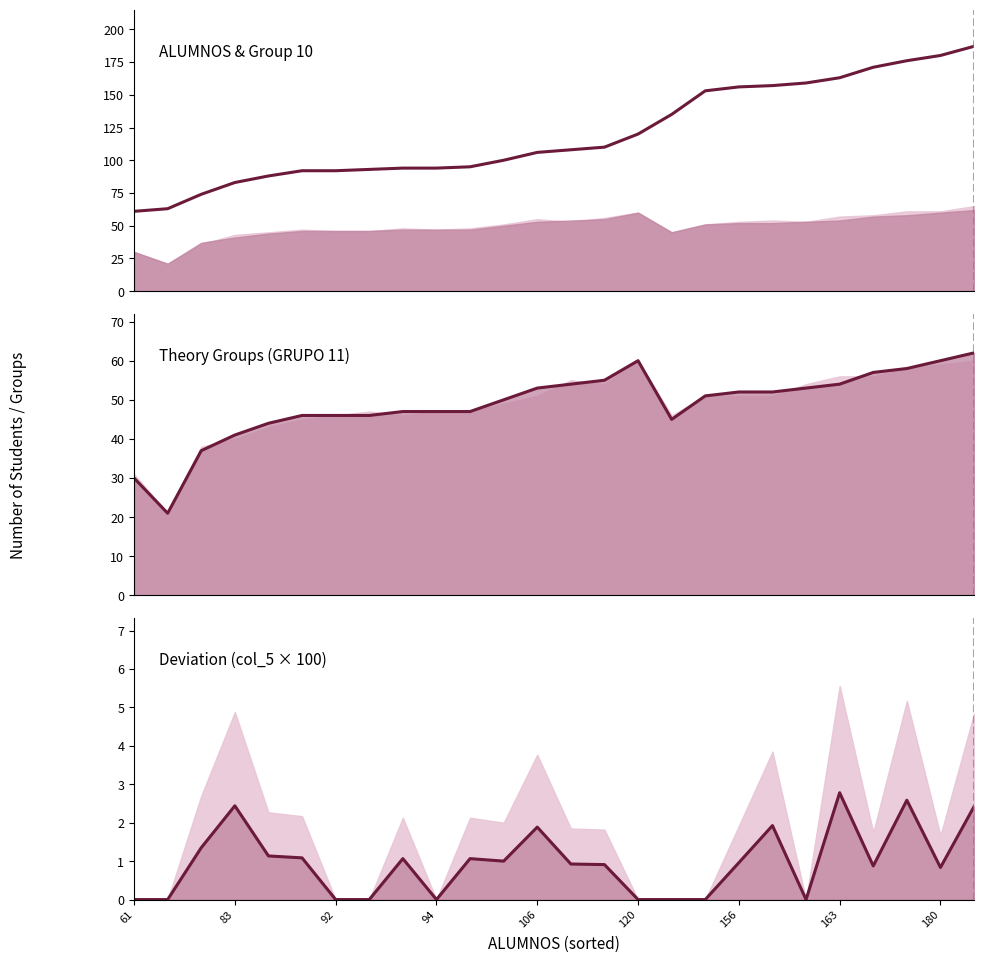

Does the chart display data point markers on the line(s)?

No